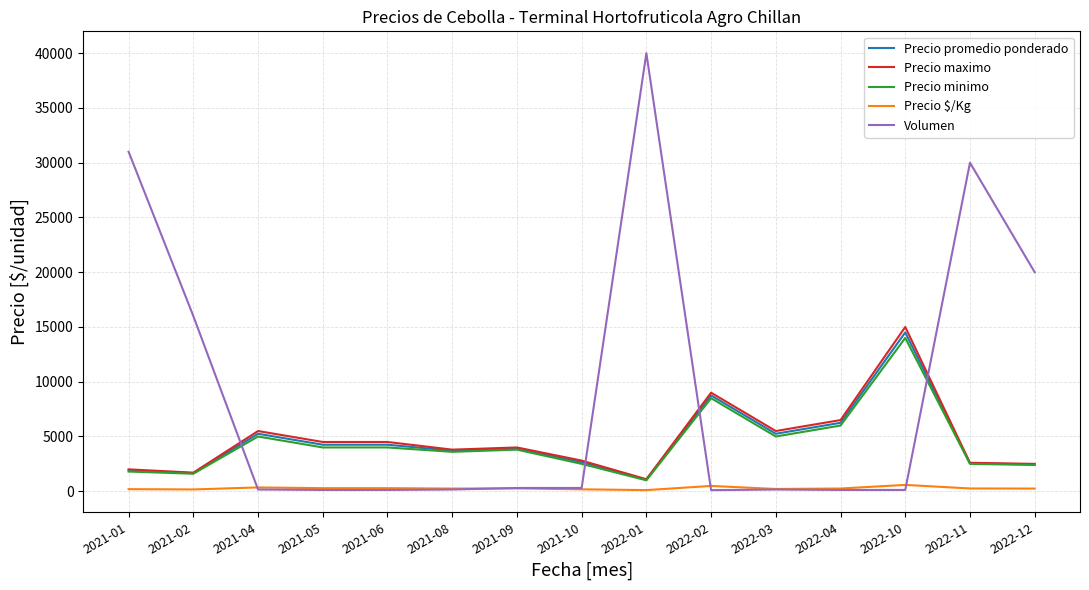

Which series has the widest spread of values?

Volumen